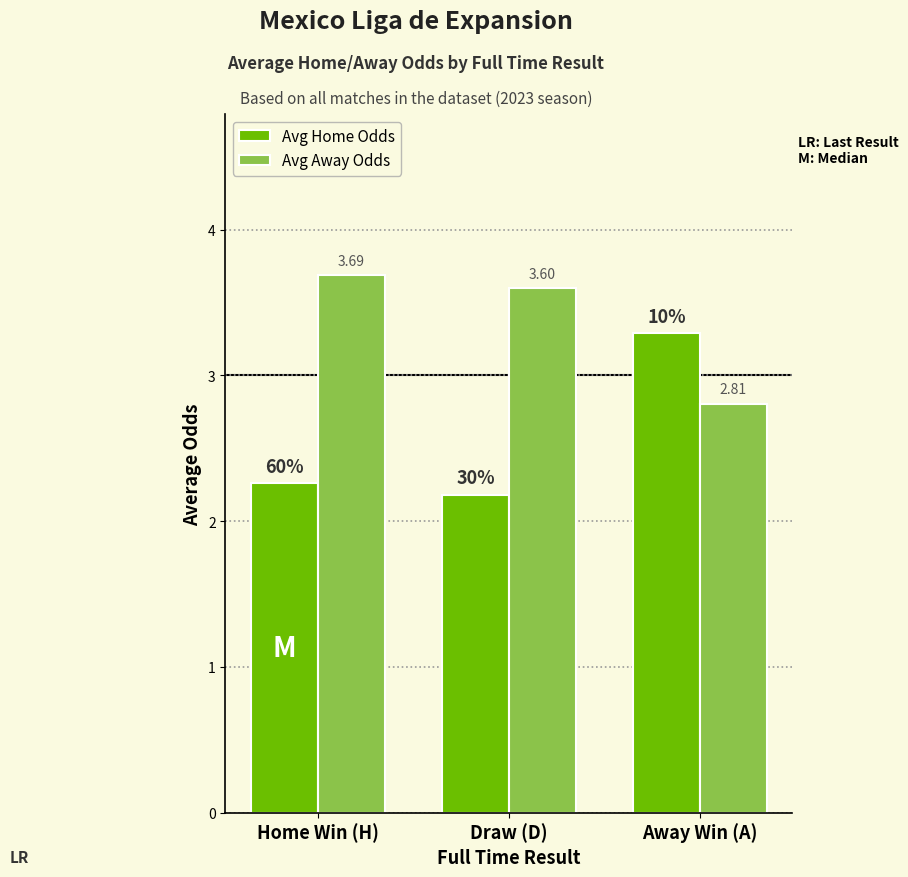

At how many categories does at least one series exceed 2?

3